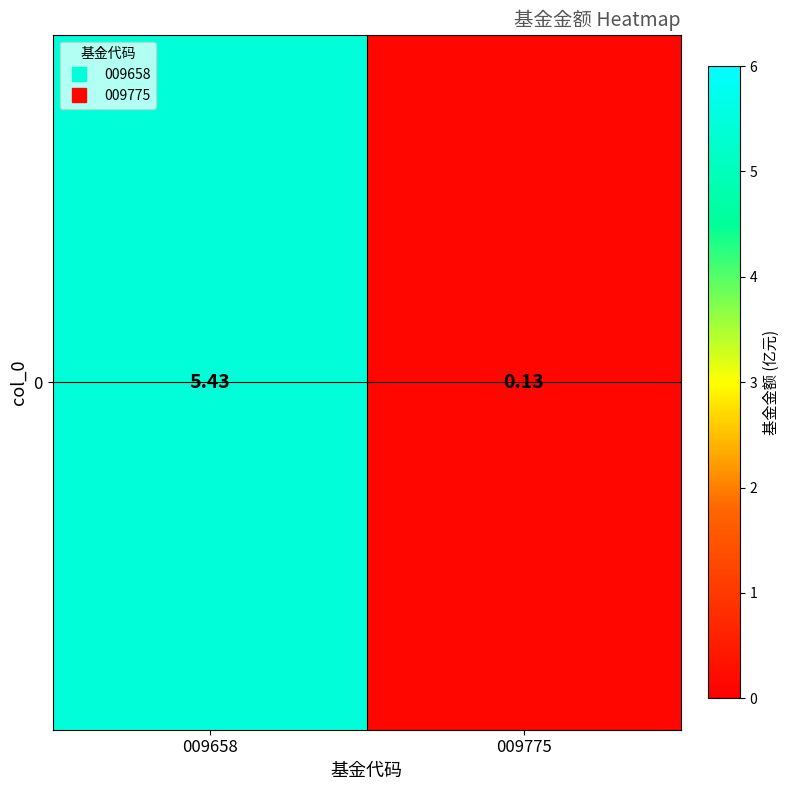

What is the maximum value shown in the chart?

5.4